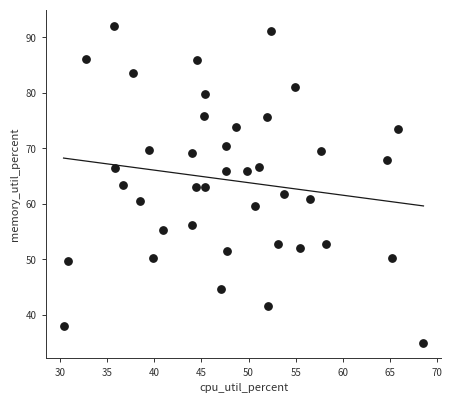

What is the range of X values (max minus min)?

38.1